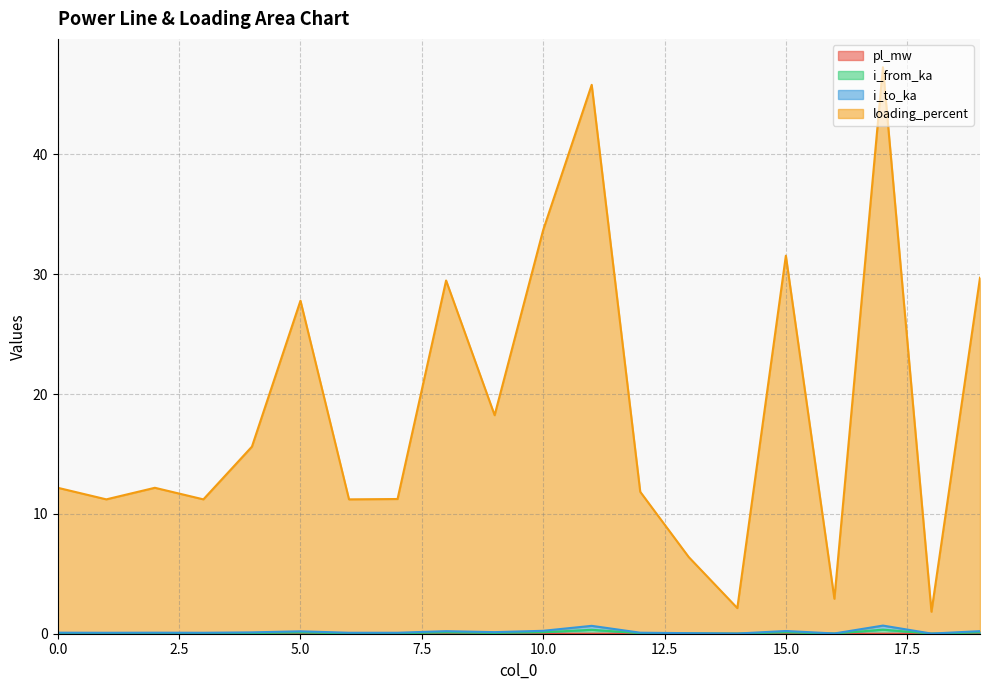

The pl_mw series shows 0.0 at 14. True or false?

False